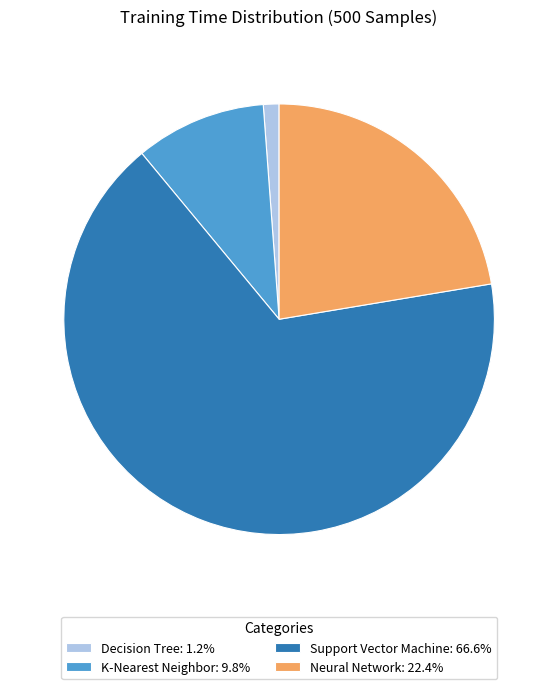

Does any single category account for the majority?

Yes